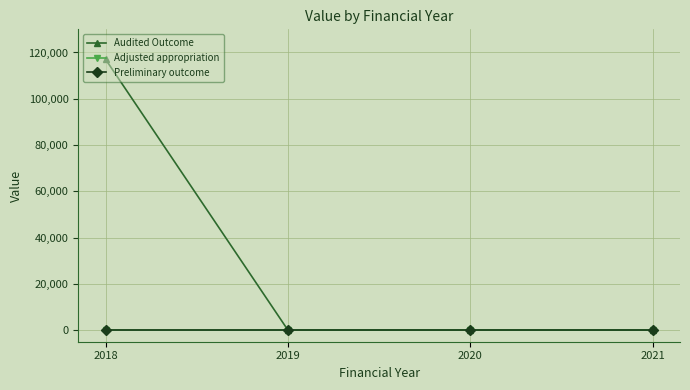

Which series has the largest total across all categories?

Audited Outcome